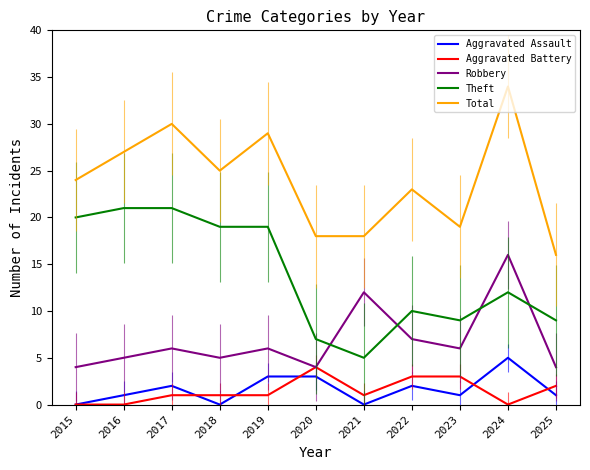

Which series has the largest total across all categories?

Total